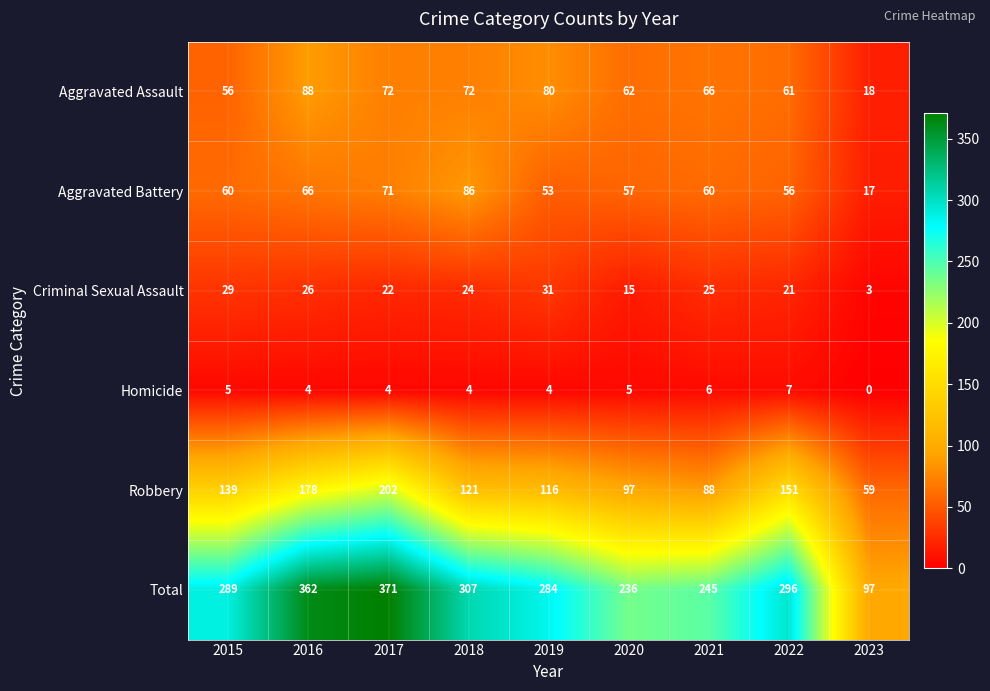

How many categories are shown in the chart?

9